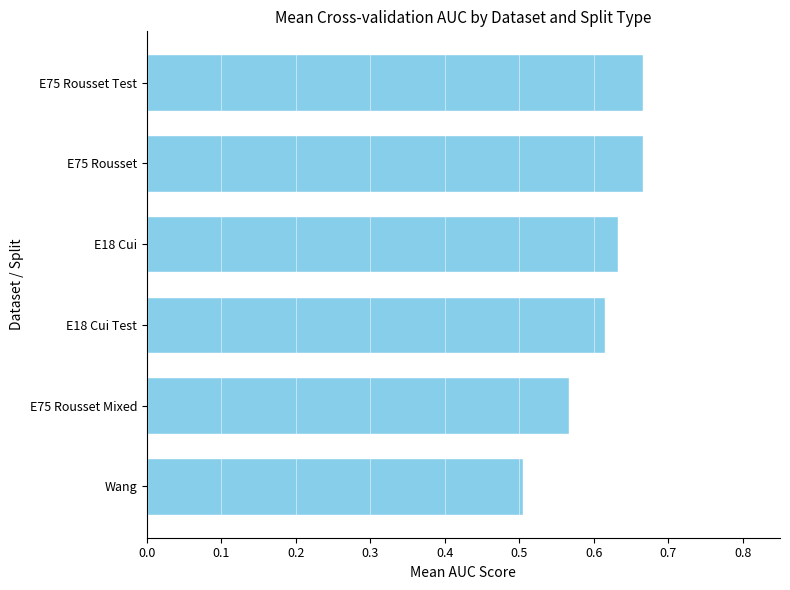

How many distinct data groups are displayed?

1